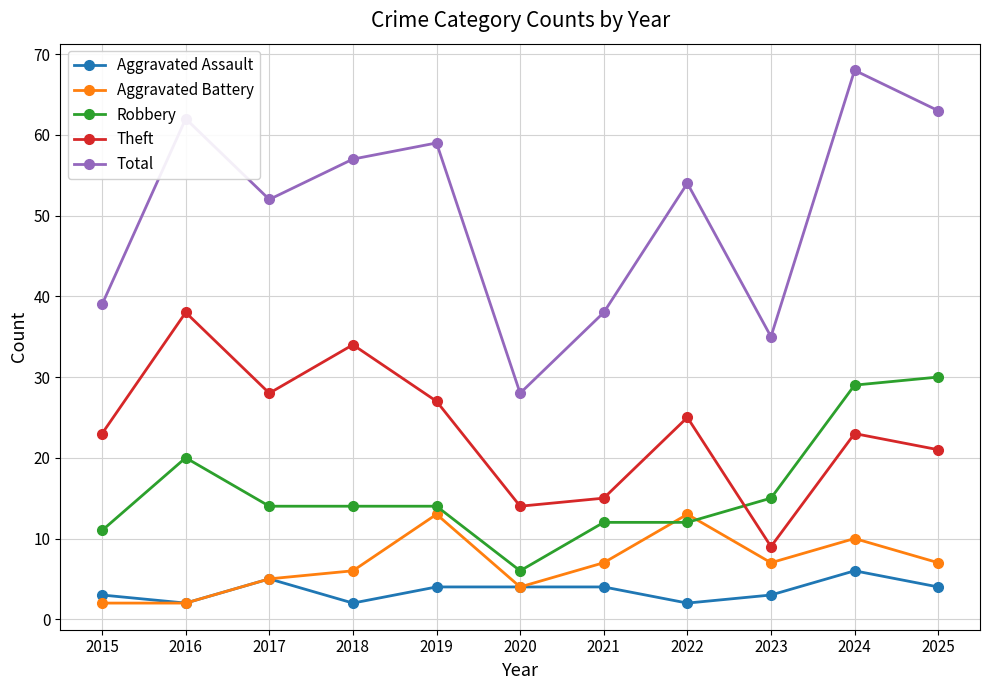

Reading left to right, list all the values displayed in this chart.

Aggravated Assault: 2015=3	2016=2	2017=5	2018=2	2019=4	2020=4	2021=4	2022=2	2023=3	2024=6	2025=4
Aggravated Battery: 2015=2	2016=2	2017=5	2018=6	2019=13	2020=4	2021=7	2022=13	2023=7	2024=10	2025=7
Robbery: 2015=11	2016=20	2017=14	2018=14	2019=14	2020=6	2021=12	2022=12	2023=15	2024=29	2025=30
Theft: 2015=23	2016=38	2017=28	2018=34	2019=27	2020=14	2021=15	2022=25	2023=9	2024=23	2025=21
Total: 2015=39	2016=62	2017=52	2018=57	2019=59	2020=28	2021=38	2022=54	2023=35	2024=68	2025=63